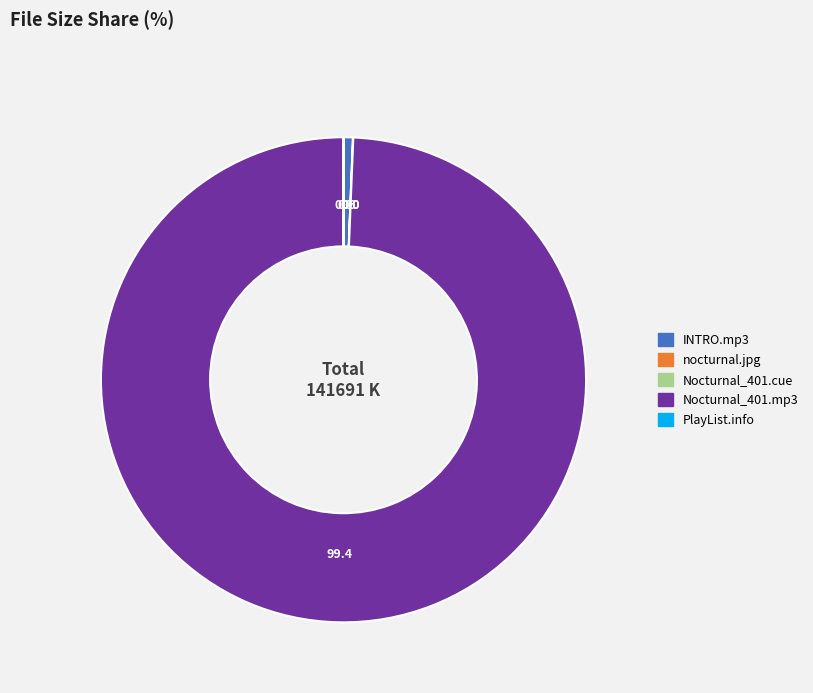

Is there any slice that represents more than half of the pie?

Yes